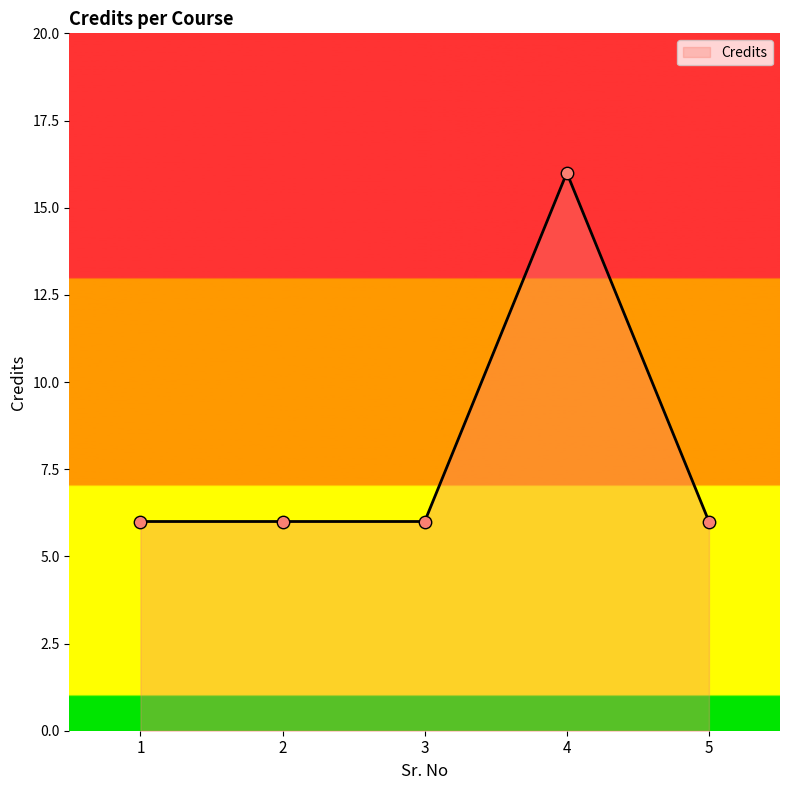

Between 5 and 4, which is larger?

4